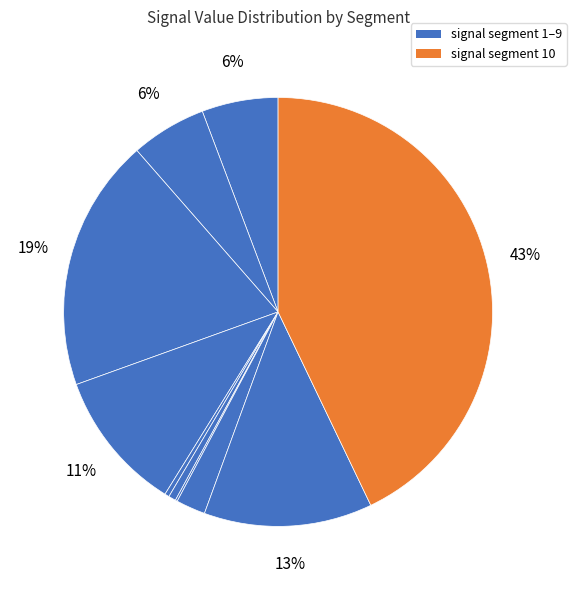

Rank the categories by value from lowest to highest.

signal segment 7, signal segment 5, signal segment 6, signal segment 8, signal segment 2, signal segment 1, signal segment 4, signal segment 9, signal segment 3, signal segment 10